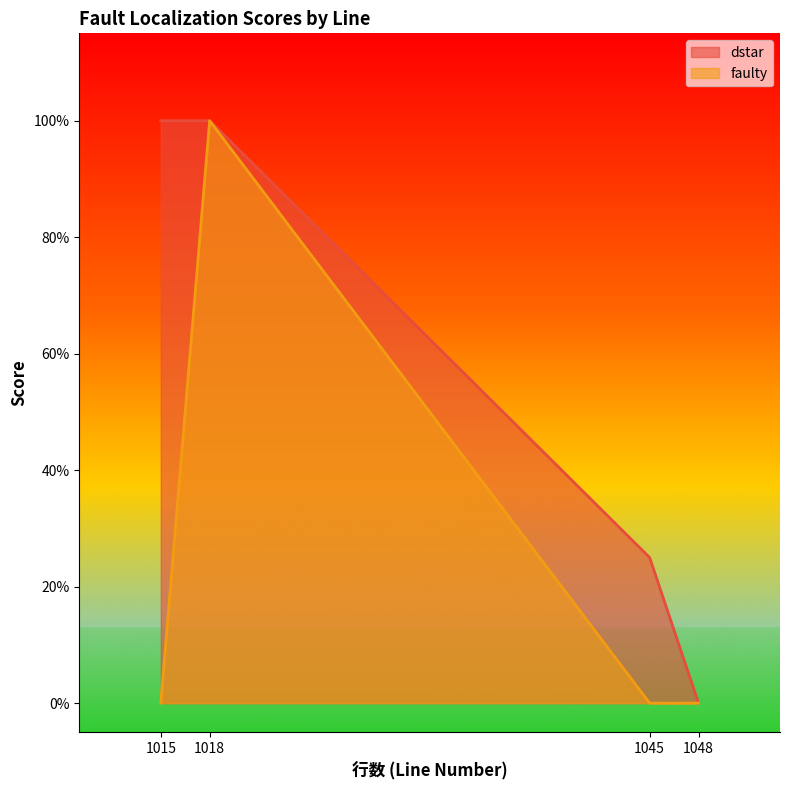

True or false: faulty has more than 2 interior local peaks.

False